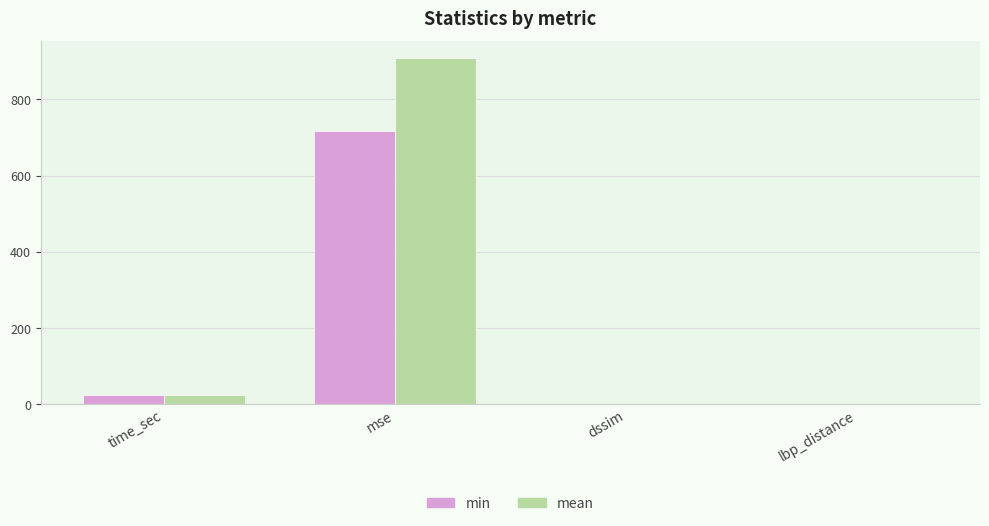

At which category is the sum across all series the highest?

mse